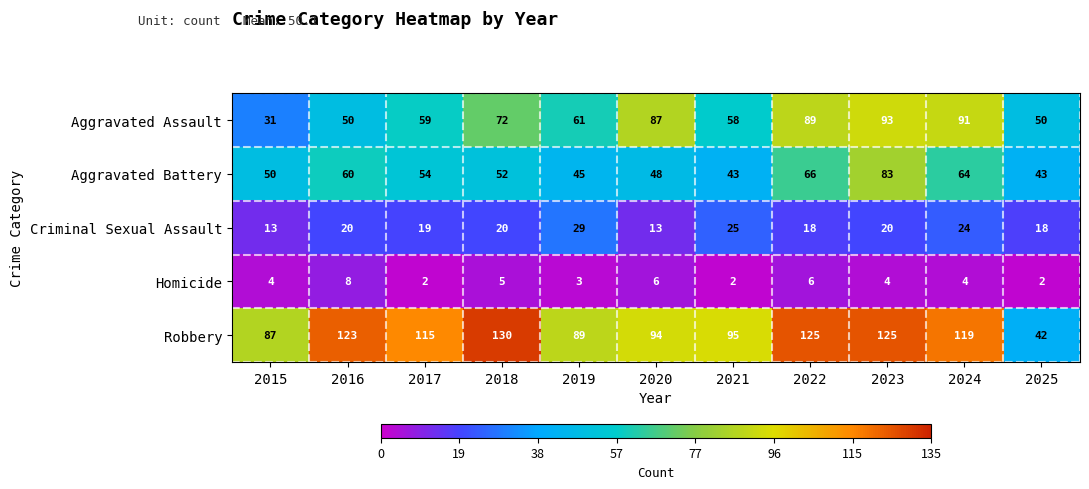

Is it true that Homicide equals 10 at 2022?

False